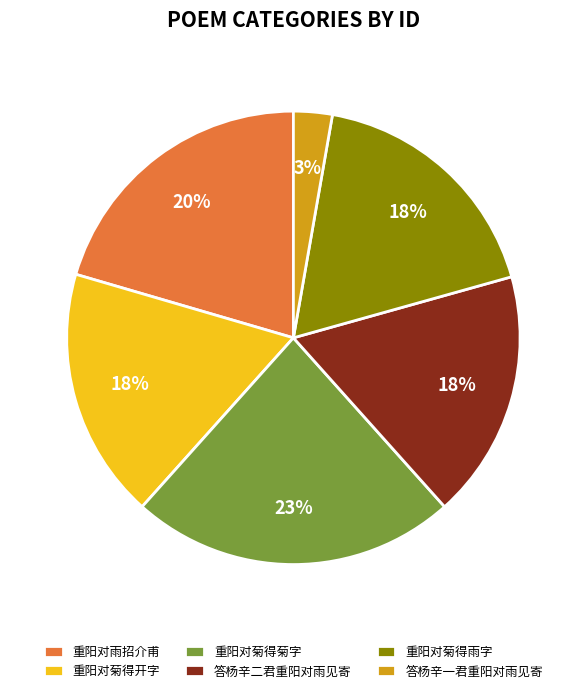

To the nearest percent, what is the average slice percentage?

17%